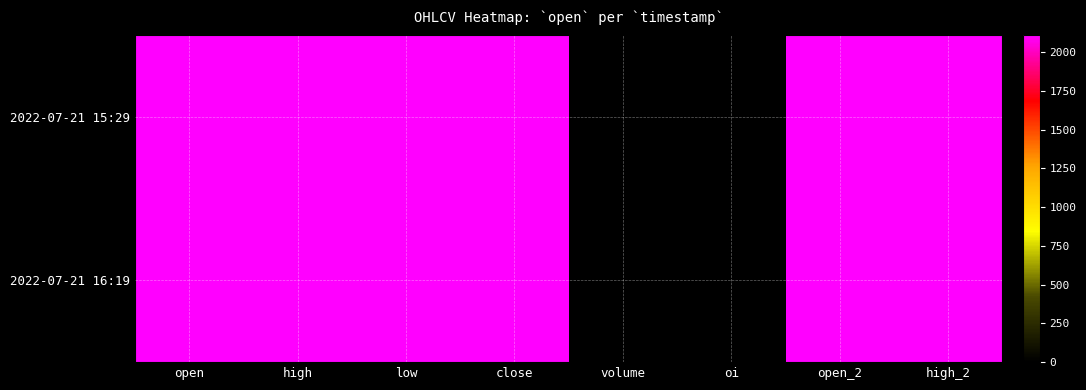

Reading left to right, transcribe all the data shown in this chart.

2022-07-21 15:29: open=2108.4	high=2108.4	low=2108.4	close=2108.4	volume=0.0	oi=0.0	open_2=2108.4	high_2=2108.4
2022-07-21 16:19: open=2108.4	high=2108.4	low=2108.4	close=2108.4	volume=0.0	oi=0.0	open_2=2108.4	high_2=2108.4